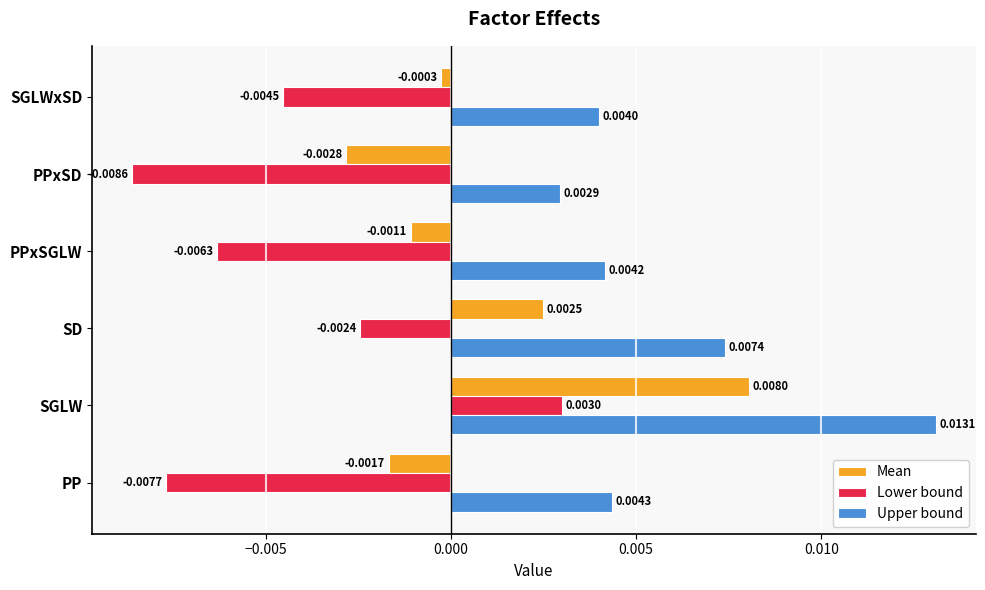

How many data points does each series have?

6